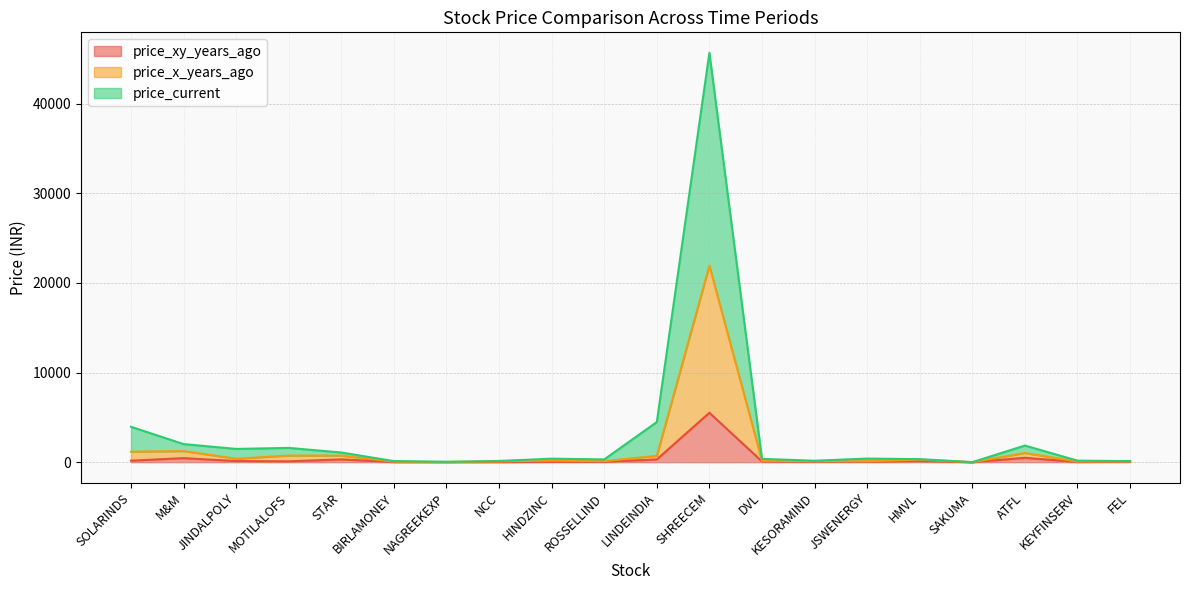

Reading left to right, transcribe all the data shown in this chart.

price_xy_years_ago: SOLARINDS=170.1	M&M=451.9	JINDALPOLY=127.5	MOTILALOFS=96.8	STAR=313.7	BIRLAMONEY=15.4	NAGREEKEXP=11.8	NCC=19.2	HINDZINC=44.7	ROSSELLIND=44.3	LINDEINDIA=307.2	SHREECEM=5515.6	DVL=84.5	KESORAMIND=60.1	JSWENERGY=52.7	HMVL=131.9	SAKUMA=0.3	ATFL=490.8	KEYFINSERV=24.7	FEL=81.6
price_x_years_ago: SOLARINDS=1175.2	M&M=1244.0	JINDALPOLY=390.6	MOTILALOFS=743.5	STAR=735.1	BIRLAMONEY=61.8	NAGREEKEXP=24.6	NCC=84.3	HINDZINC=180.8	ROSSELLIND=115.8	LINDEINDIA=711.9	SHREECEM=21925.8	DVL=154.1	KESORAMIND=111.6	JSWENERGY=108.6	HMVL=281.3	SAKUMA=4.3	ATFL=1027.9	KEYFINSERV=69.0	FEL=114.9
price_current: SOLARINDS=3950.0	M&M=2020.3	JINDALPOLY=1481.8	MOTILALOFS=1596.0	STAR=1079.9	BIRLAMONEY=122.0	NAGREEKEXP=45.0	NCC=139.1	HINDZINC=394.0	ROSSELLIND=310.4	LINDEINDIA=4478.8	SHREECEM=45676.5	DVL=372.2	KESORAMIND=163.9	JSWENERGY=405.4	HMVL=342.6	SAKUMA=6.6	ATFL=1857.7	KEYFINSERV=174.1	FEL=120.7